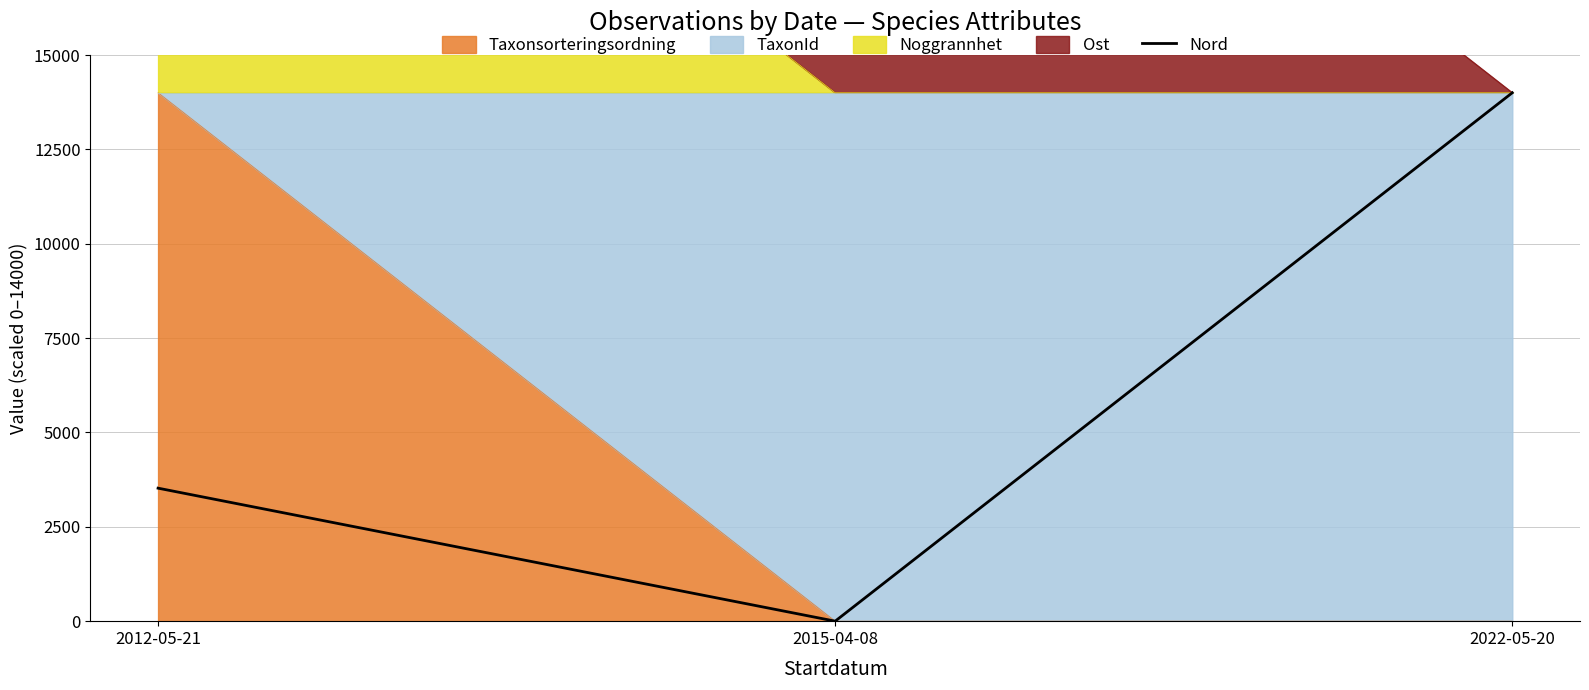

Reading left to right, list all the values displayed in this chart.

2012-05-21=3523.8	2015-04-08=0.0	2022-05-20=14000.0